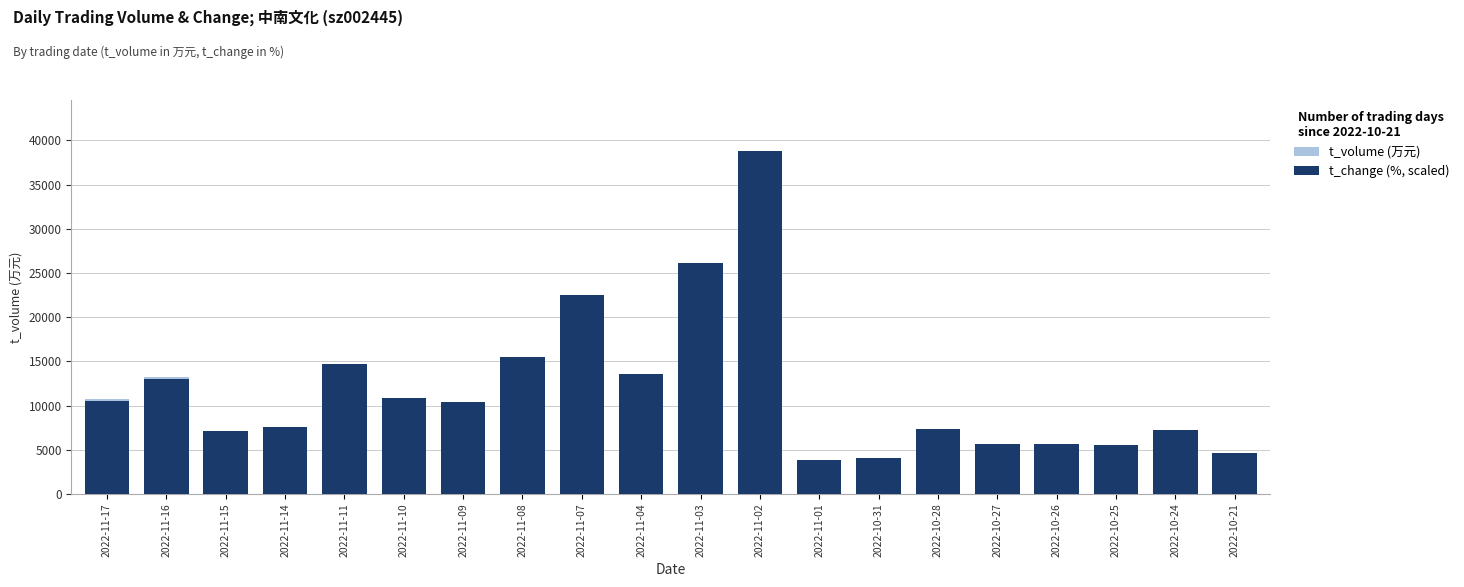

What is the sum of the t_volume (万元) values at 2022-11-16 and 2022-11-08?

28681.0